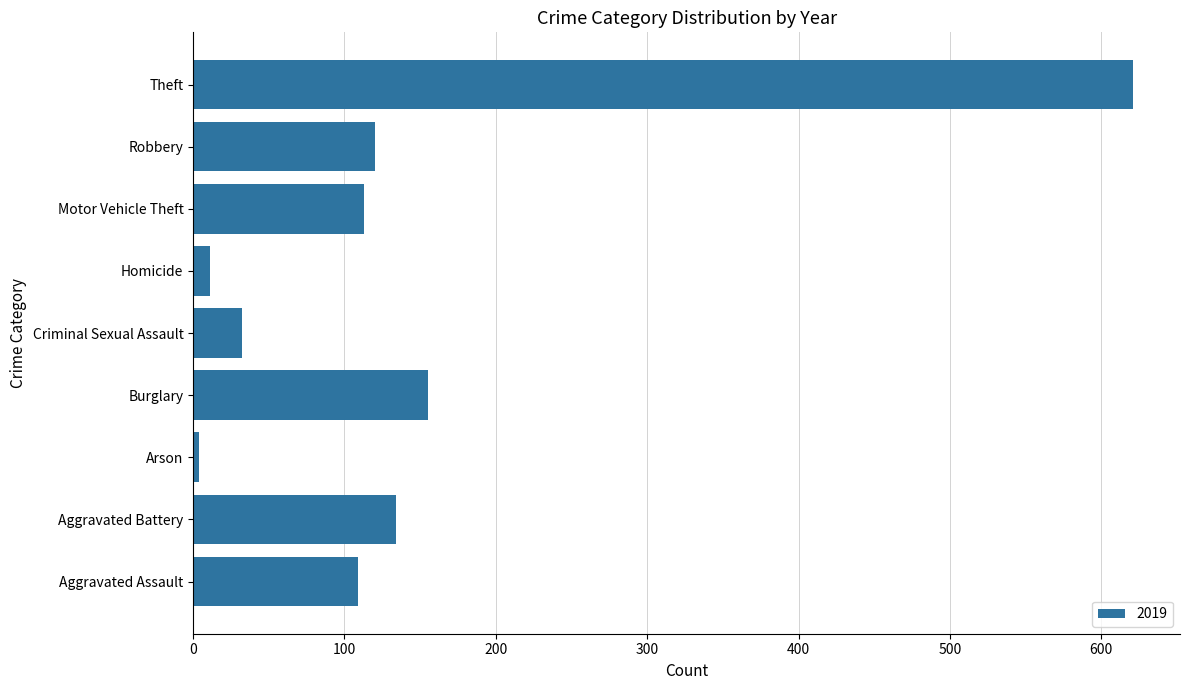

At which label is the value closest to 312?

Burglary